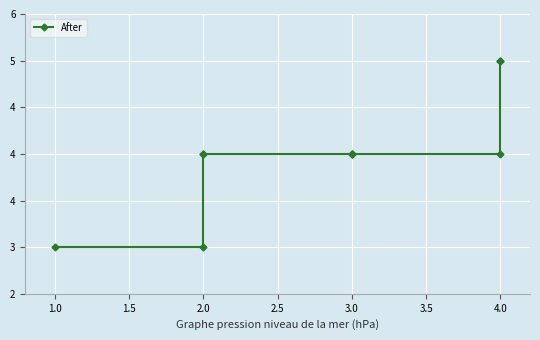

How many lines are shown in the chart?

1